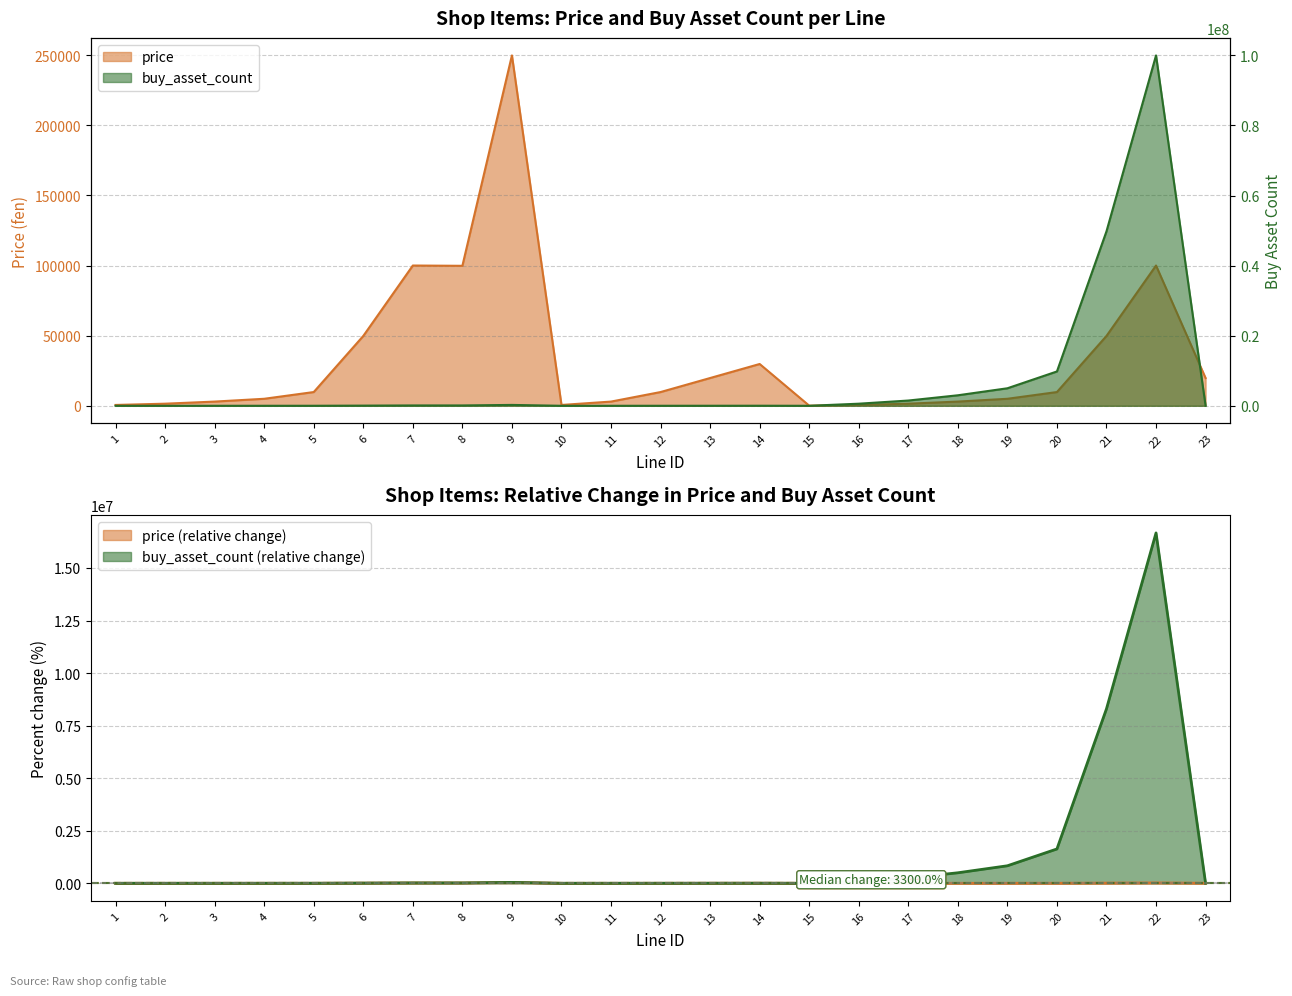

Is it true that price equals 1500.0 at 2?

True